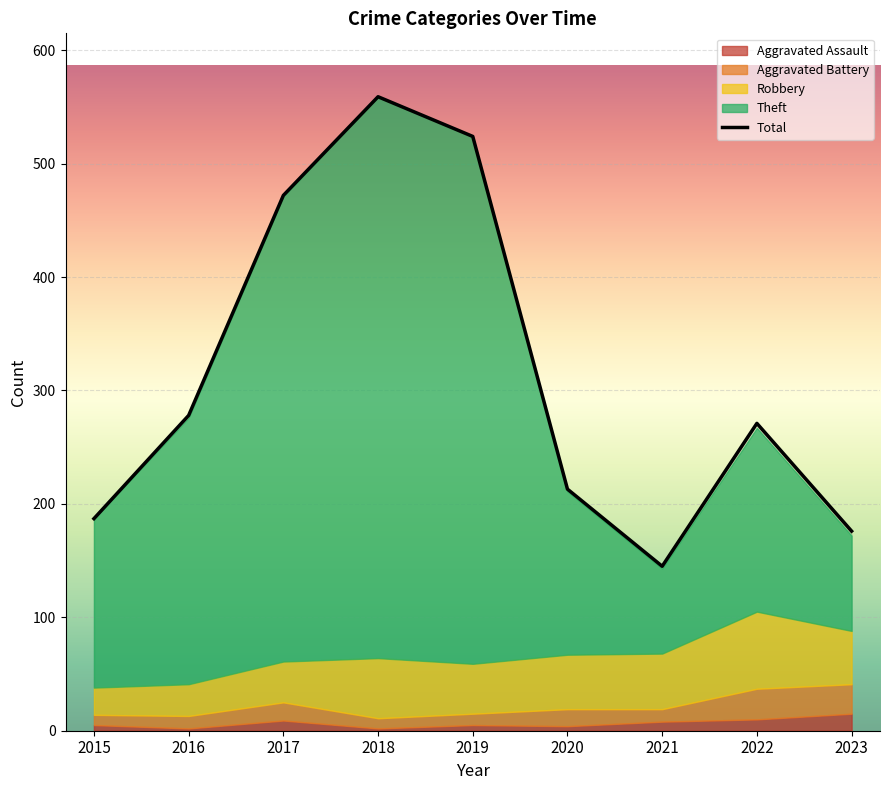

What is the ratio of the value at 2020 to the value at 2018?

0.4